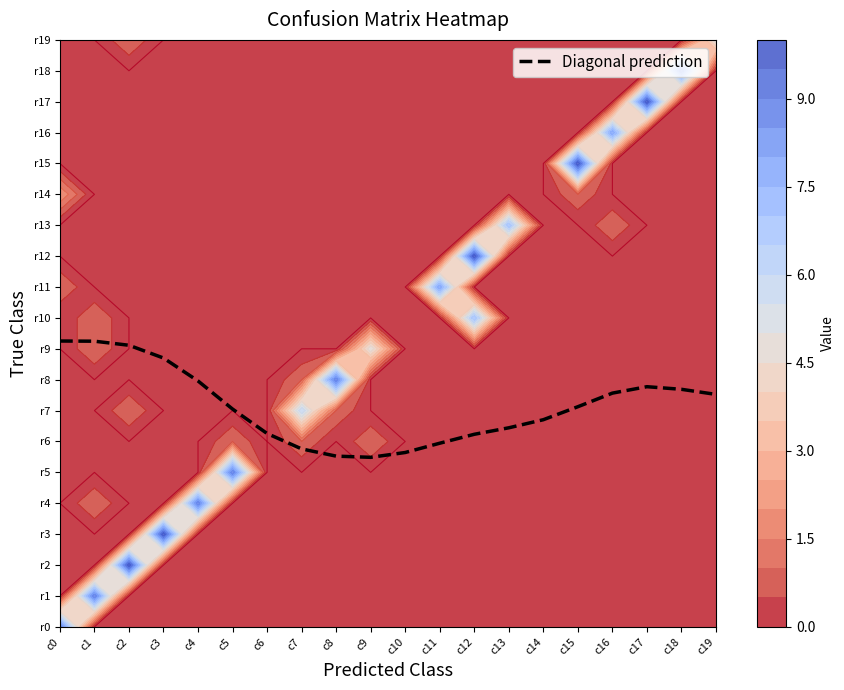

What is the change in value from c13 to c19?

+1.1